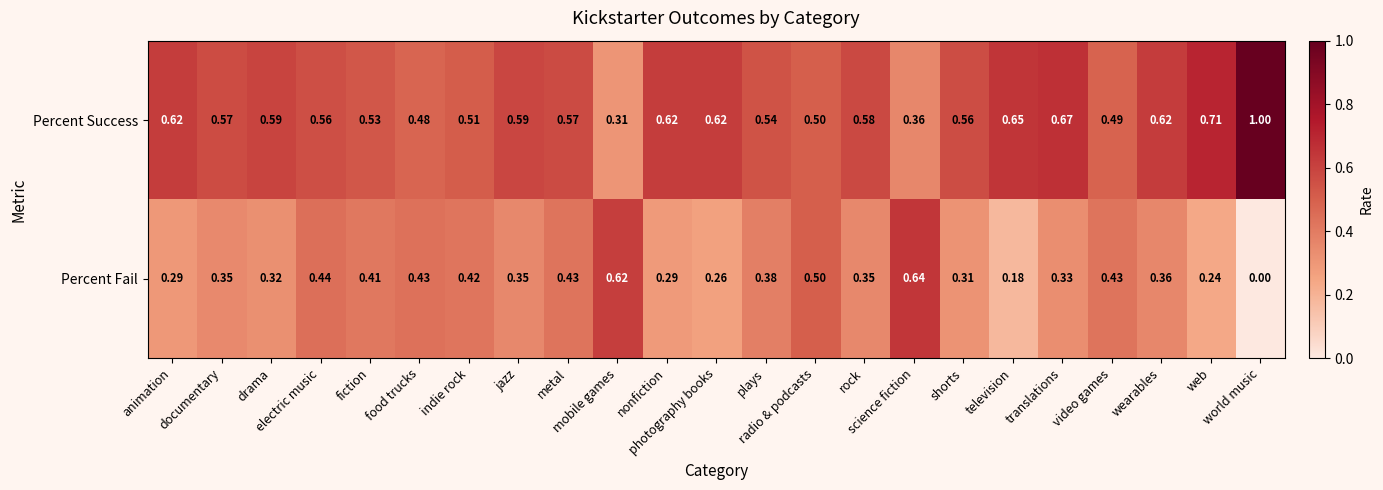

Which series has the widest spread of values?

Percent Success